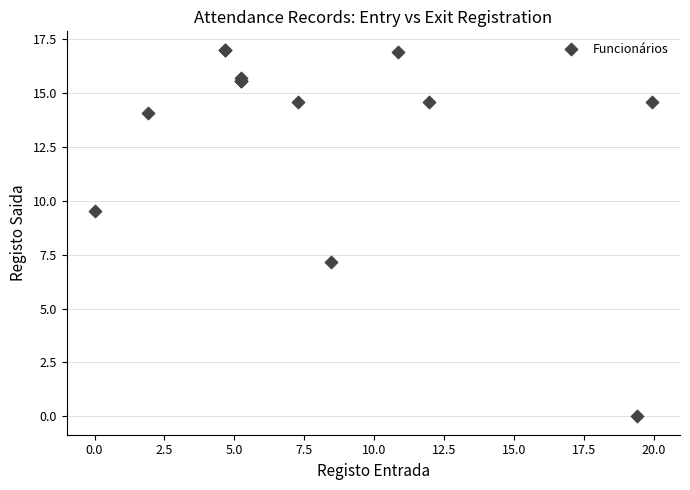

What Y value in the scatter plot is closest to 8?

7.2